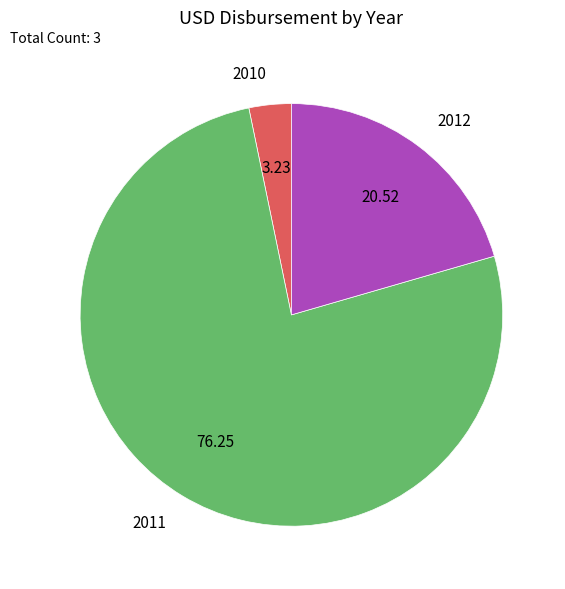

Which has a higher value, 2011 or 2012?

2011